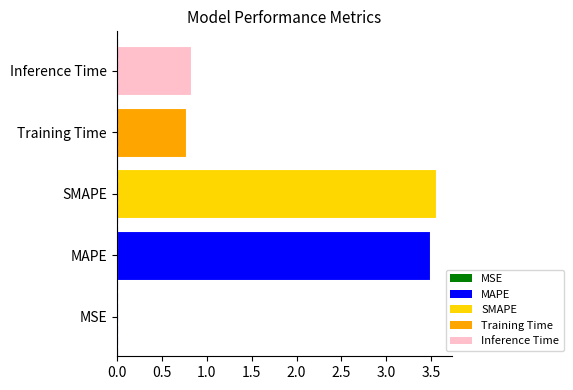

Between Inference Time and MSE, which is larger?

Inference Time